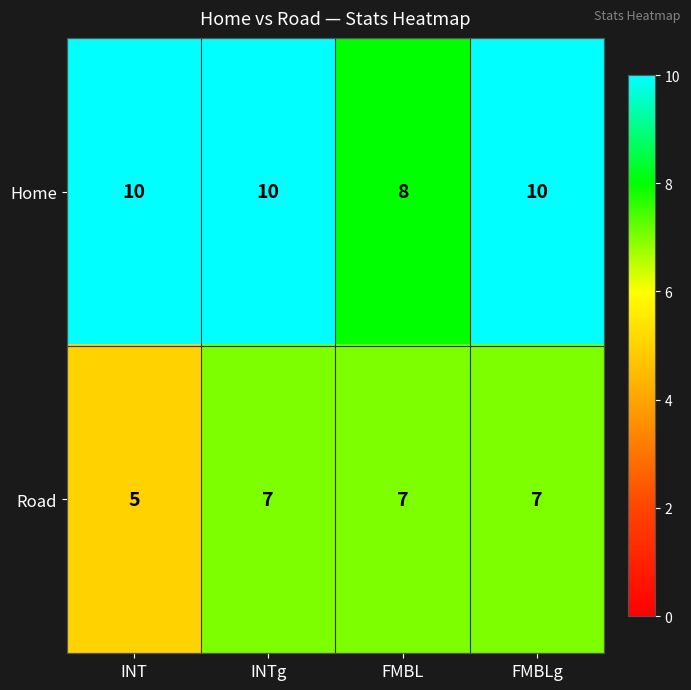

Which series has the largest total across all categories?

Home